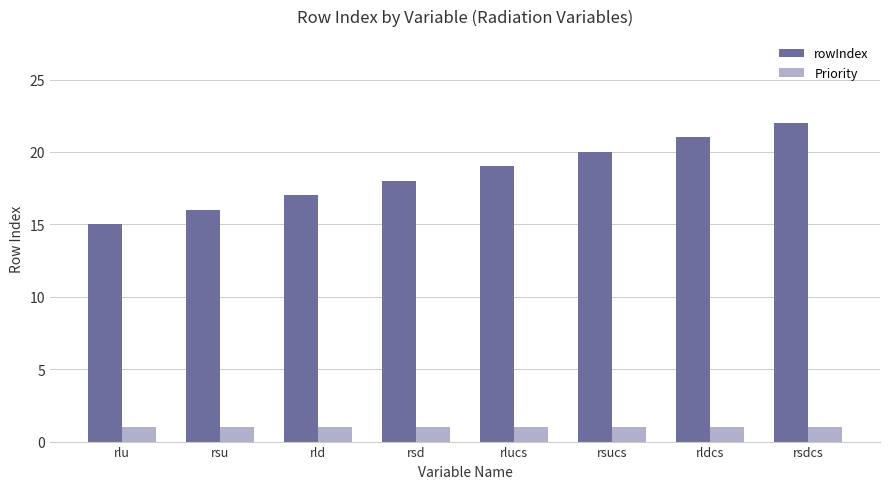

Reading left to right, list all the values displayed in this chart.

rowIndex: rlu=15	rsu=16	rld=17	rsd=18	rlucs=19	rsucs=20	rldcs=21	rsdcs=22
Priority: rlu=1	rsu=1	rld=1	rsd=1	rlucs=1	rsucs=1	rldcs=1	rsdcs=1